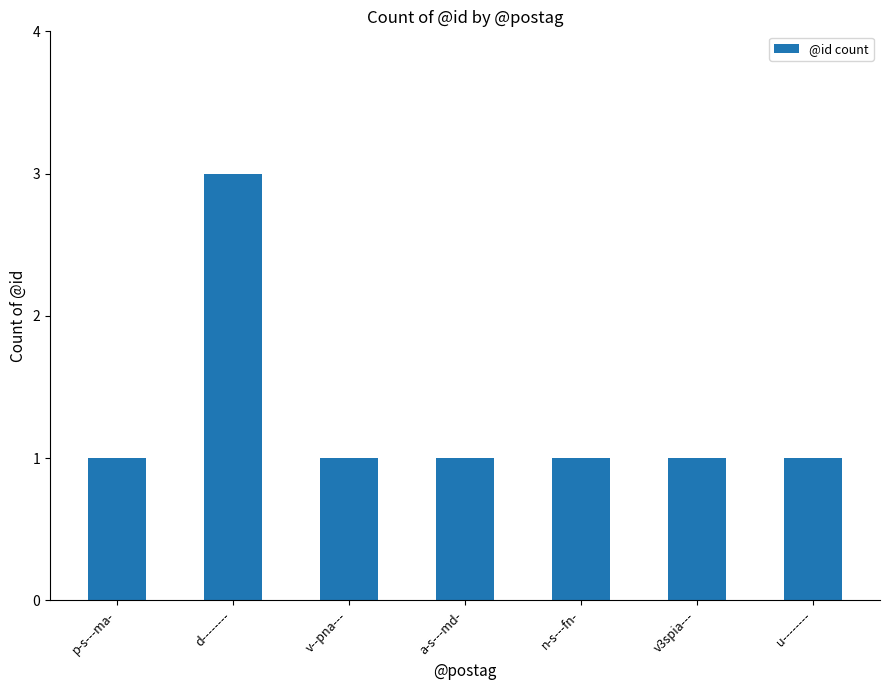

Reading left to right, what are all the values shown in this chart?

p-s---ma-=1	d--------=3	v--pna---=1	a-s---md-=1	n-s---fn-=1	v3spia---=1	u--------=1